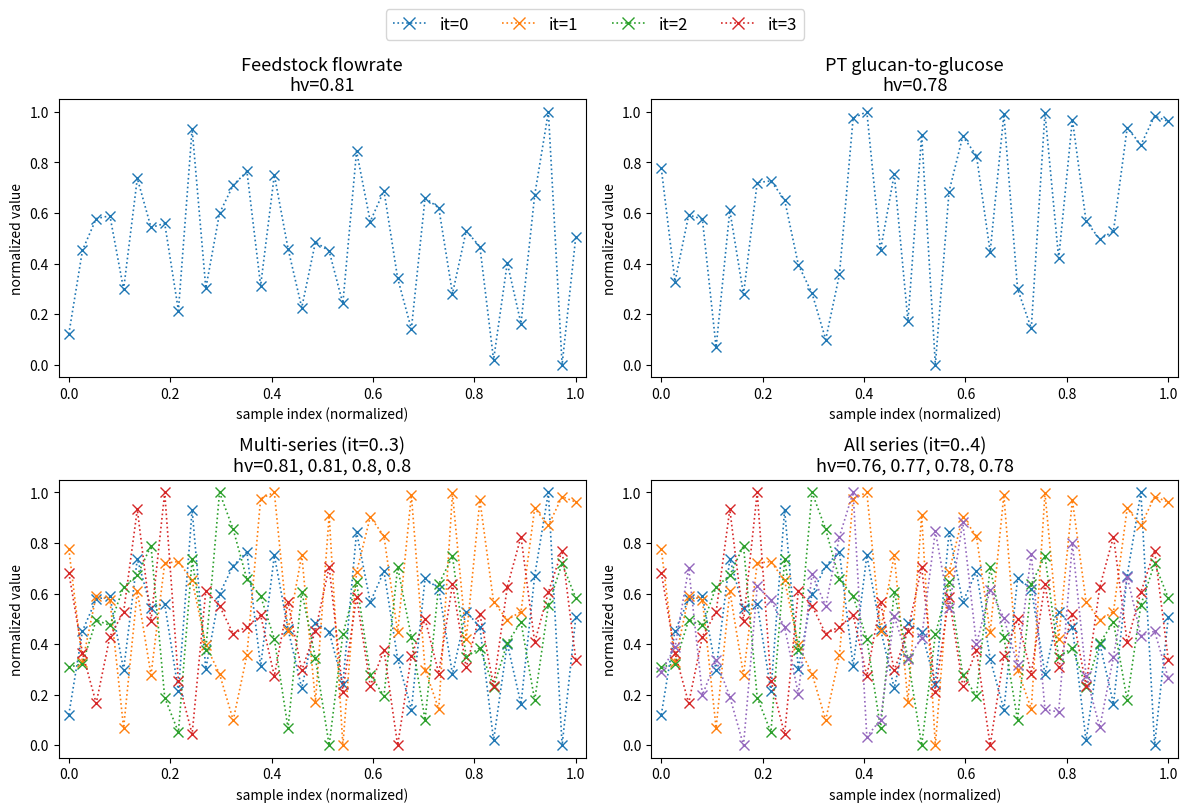

How many data points does each series have?

38